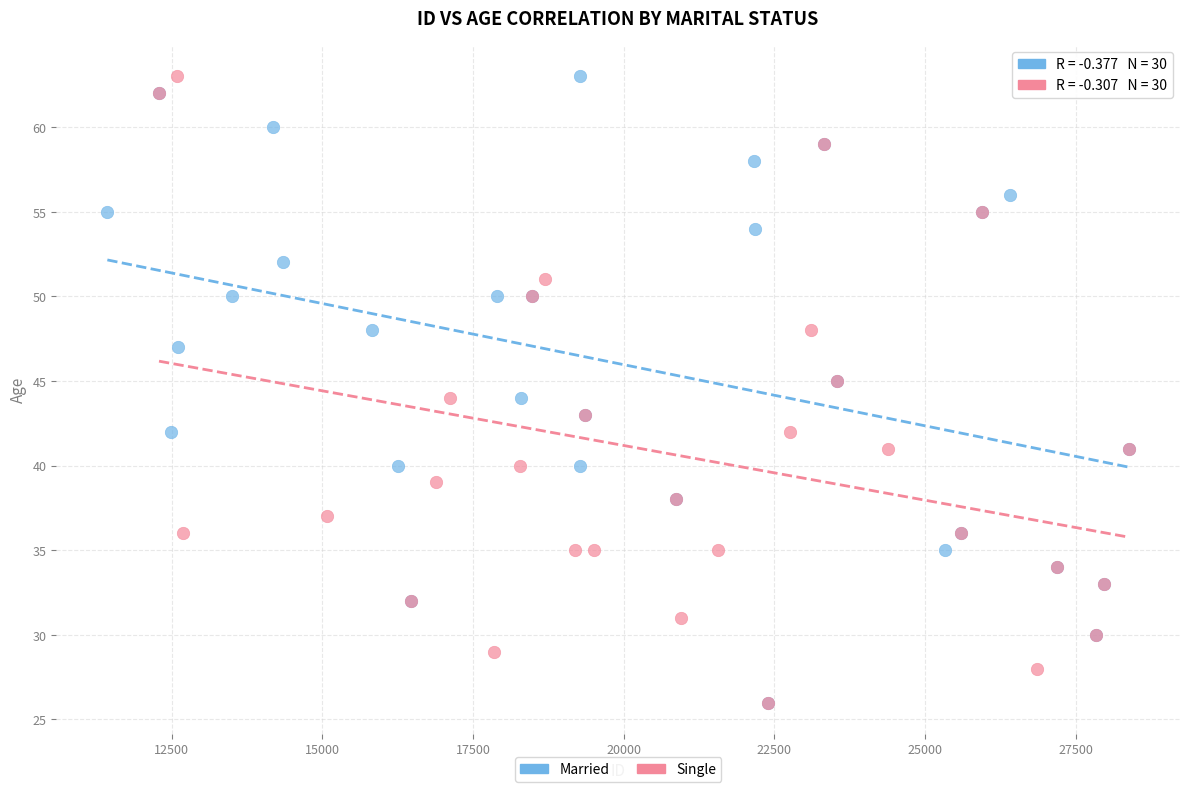

What are all the series names shown in the legend?

Married, Single